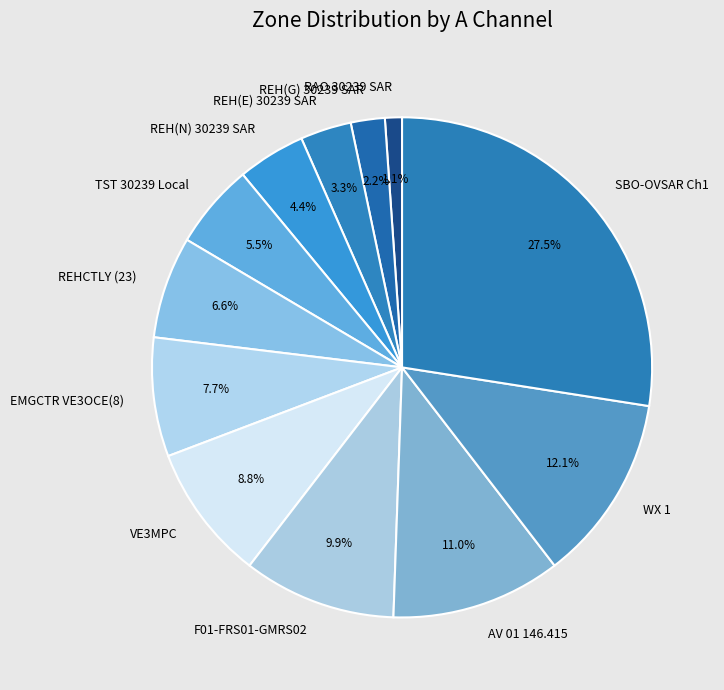

Which slice is the smallest?

RAO 30239 SAR